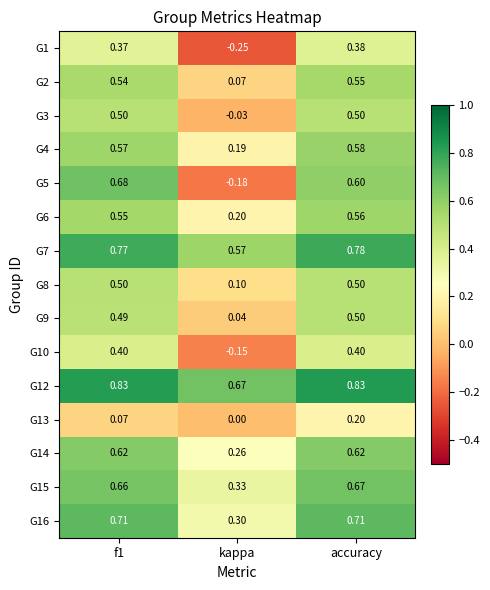

Is the value of G14 at kappa greater than the value of G12 at kappa?

No